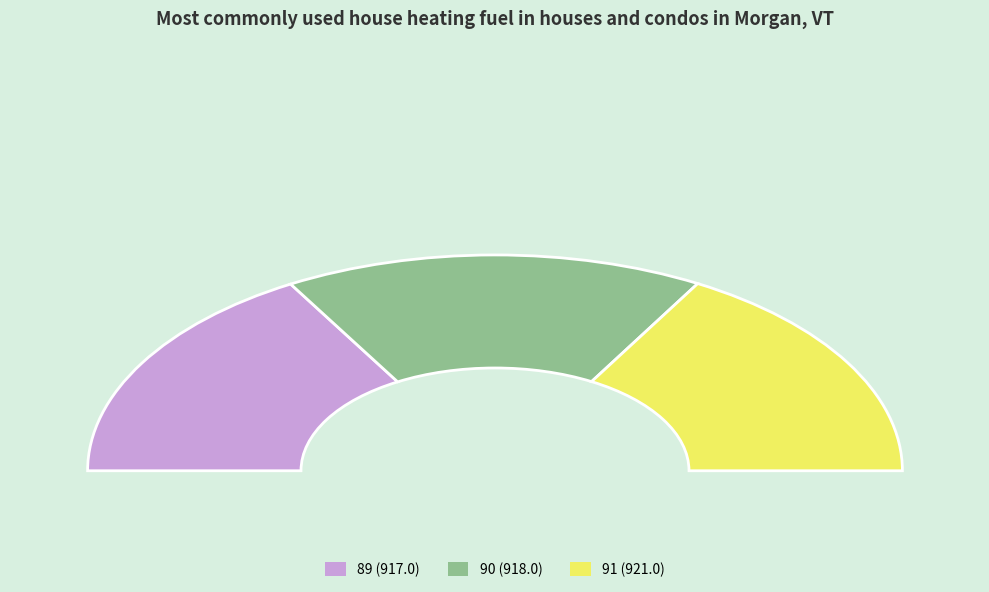

Combined, what portion of the pie is 91 and 90?

66.7%